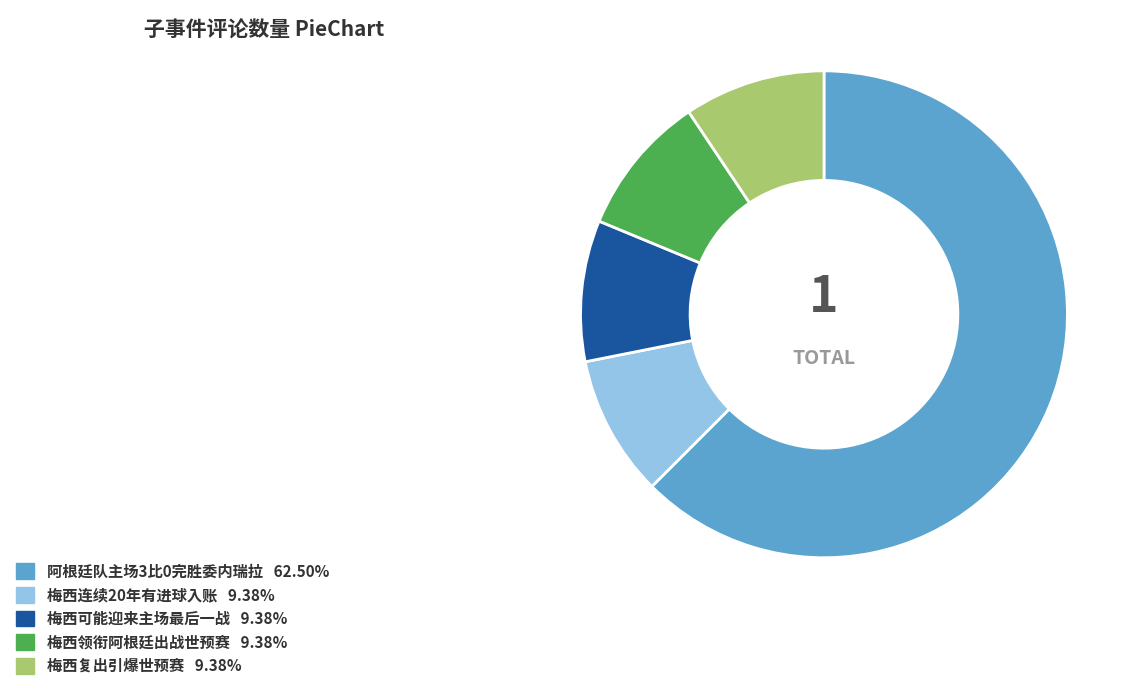

Is there a majority slice in this chart?

Yes